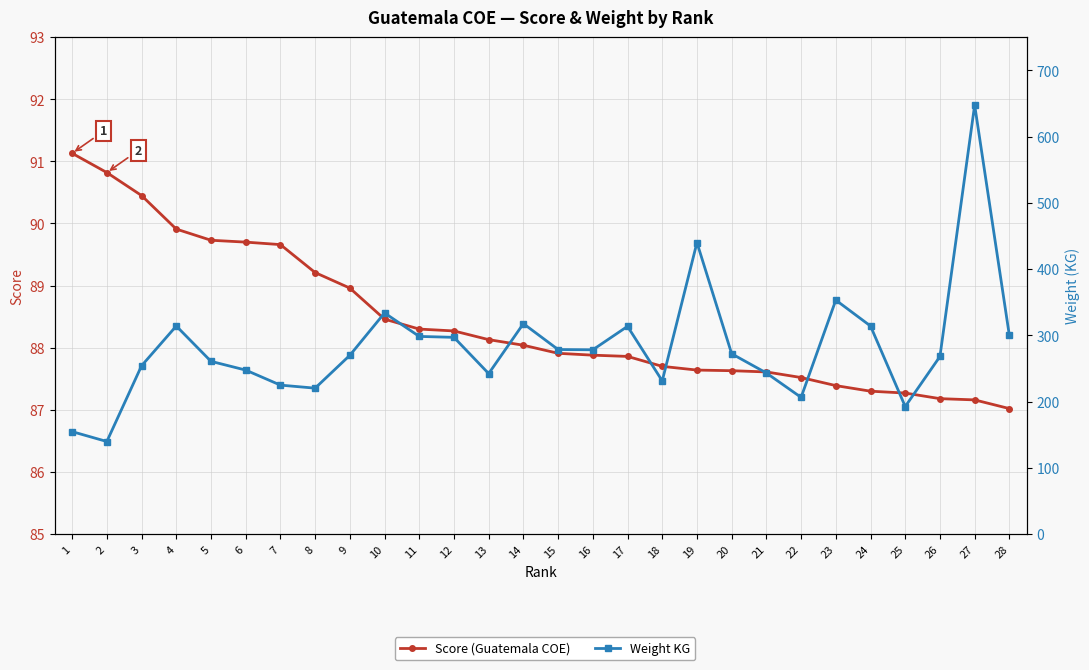

How many values in the Score series are below 88?

14